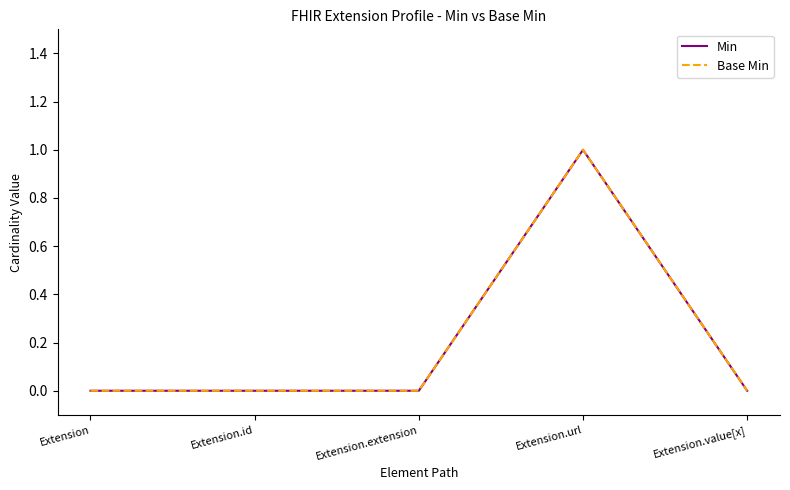

True or false: Min has more than 0 points higher than both neighbors.

True